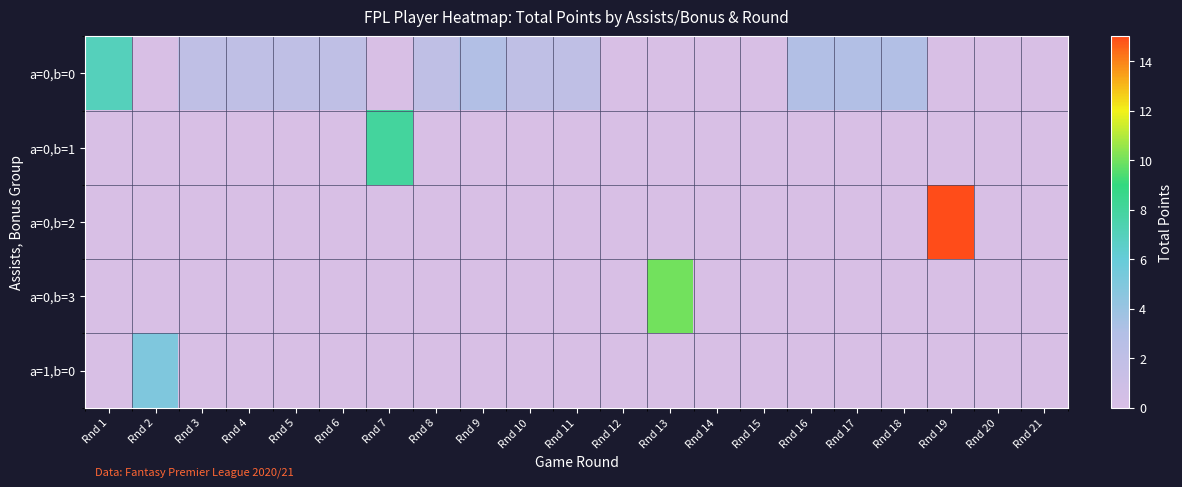

How many data points does each series have?

21